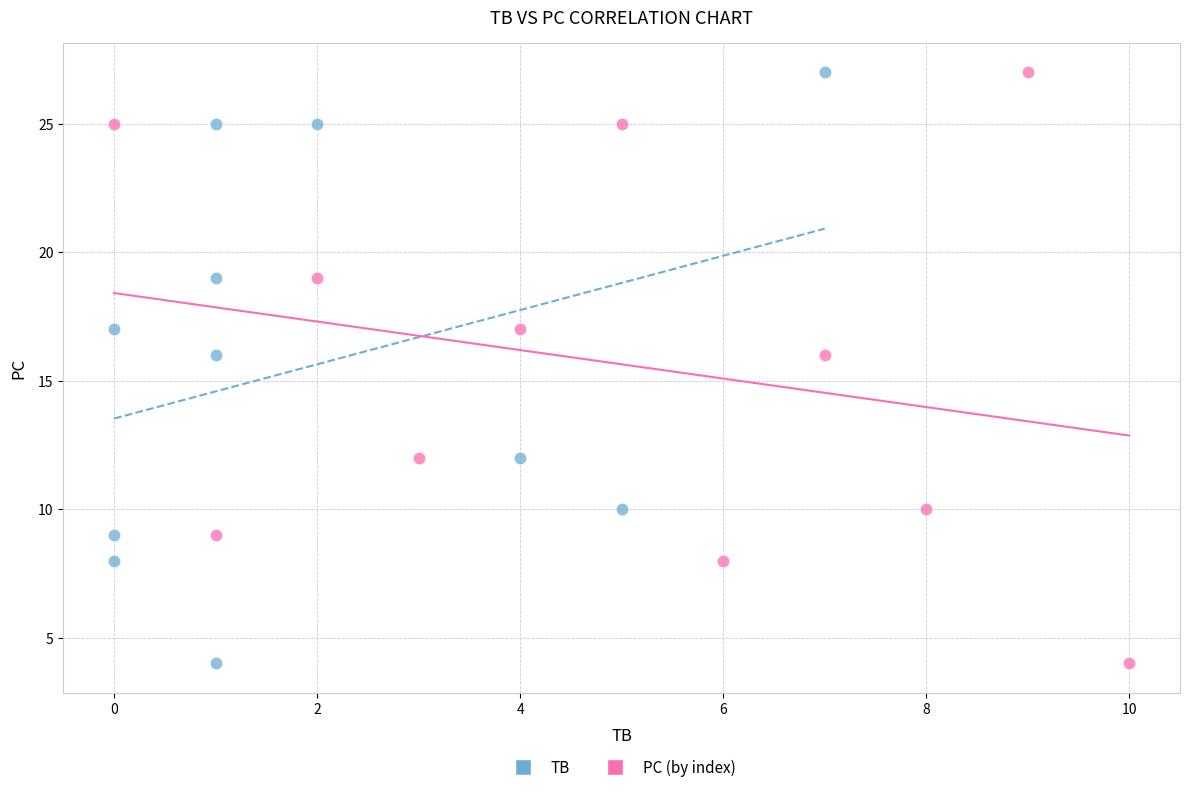

What are all the series names shown in the legend?

TB, PC (by index)